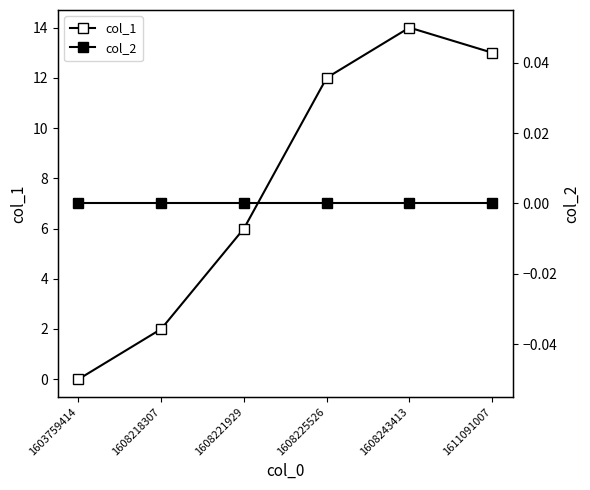

True or false: col_2 and col_1 intersect in this chart.

False